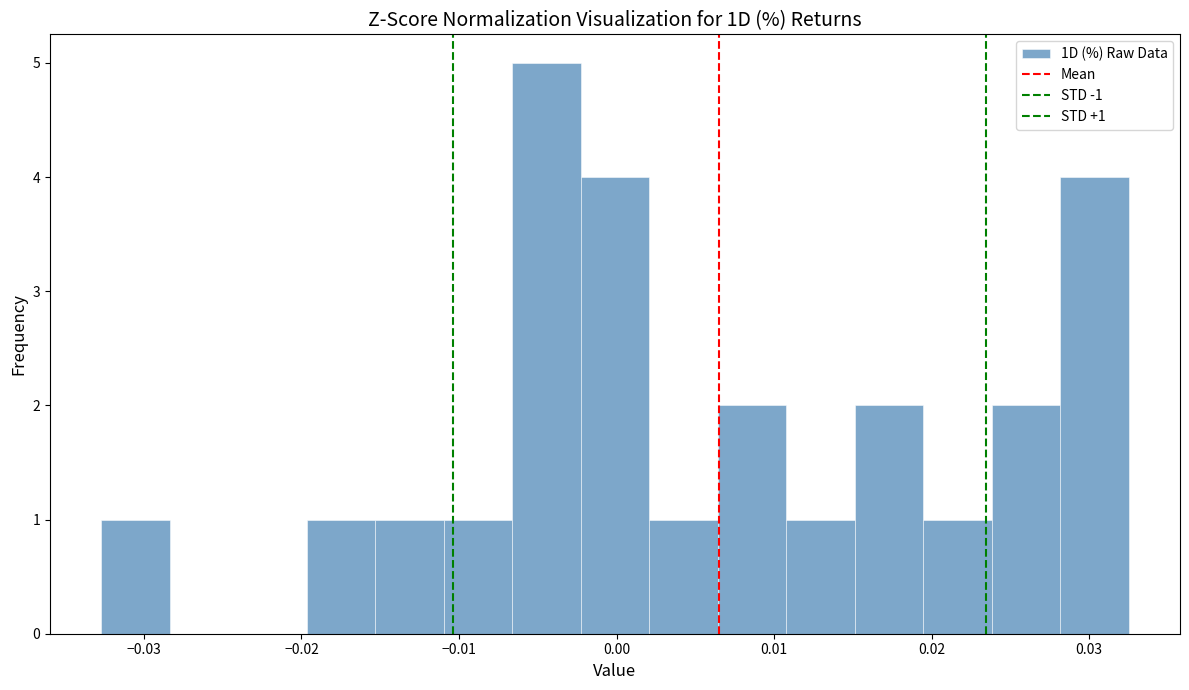

Over which range of the x-axis is the bar tallest?

-0.007 to -0.002